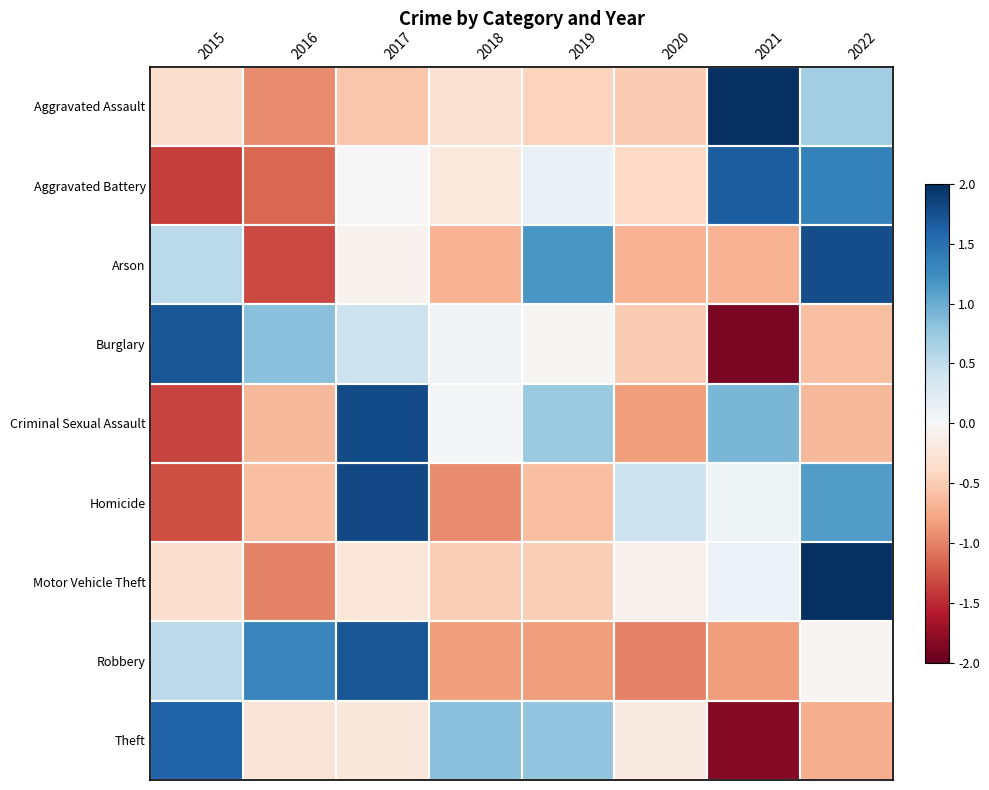

What is the total value across all series at 2022?

5.4